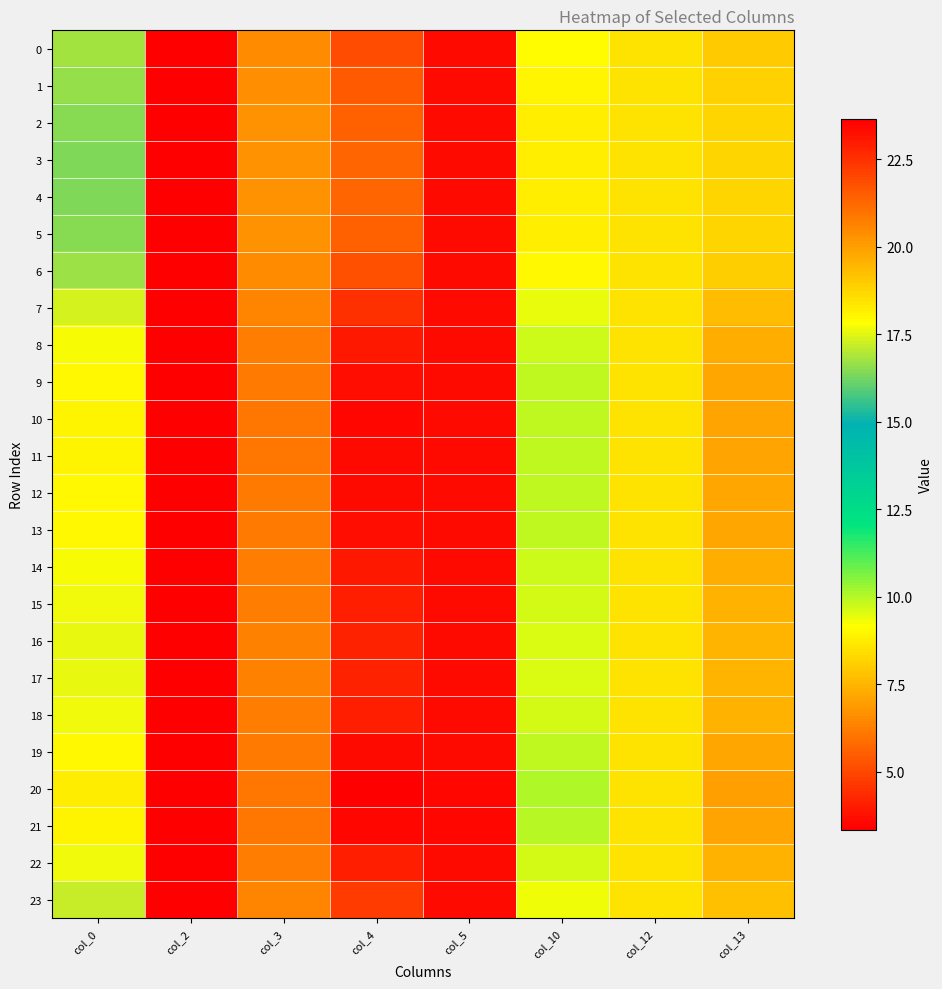

At how many categories does at least one series exceed 17?

5